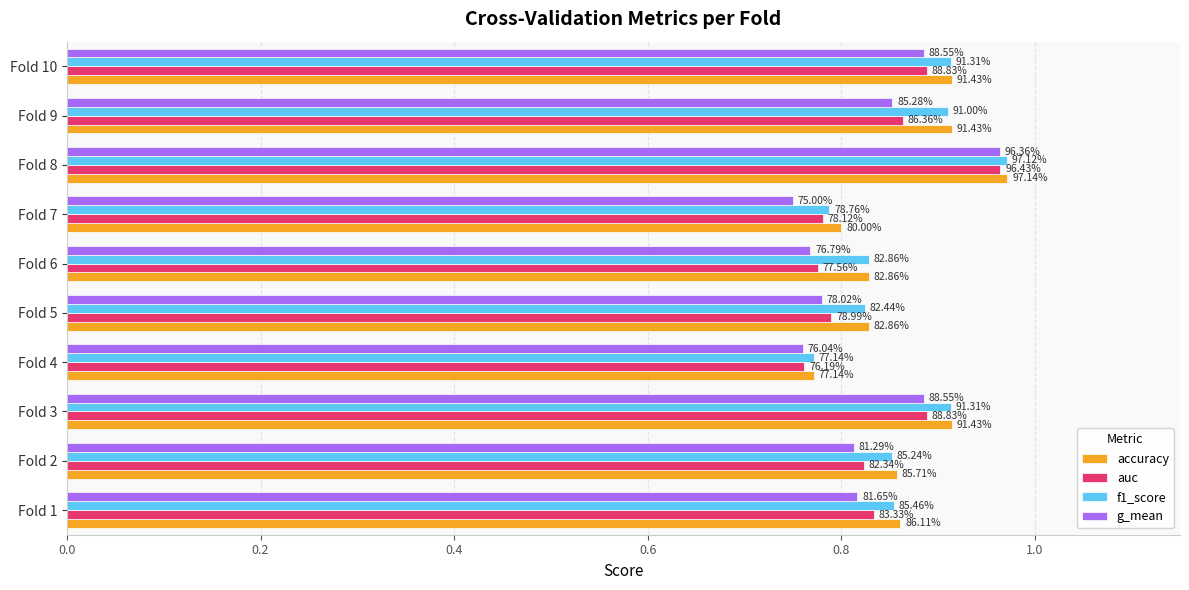

What are all the series names shown in the legend?

accuracy, auc, f1_score, g_mean